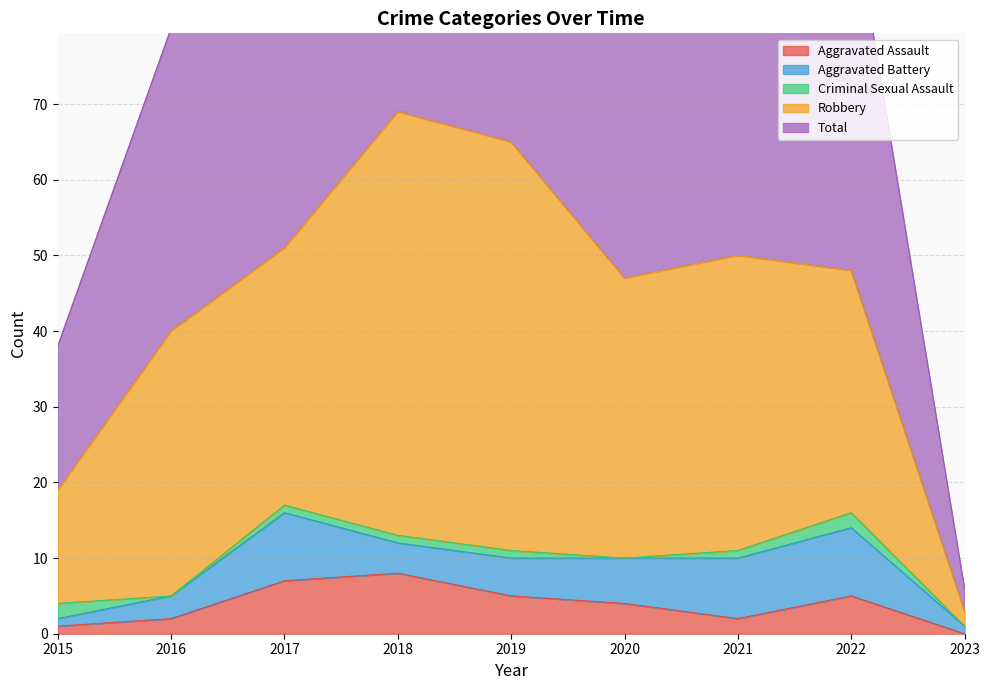

What is the sum of the Aggravated Battery values at 2020 and 2021?

14